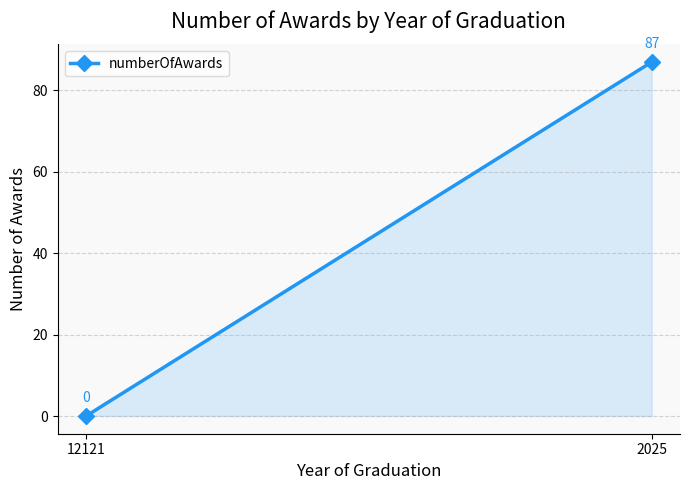

How many distinct data groups are displayed?

1